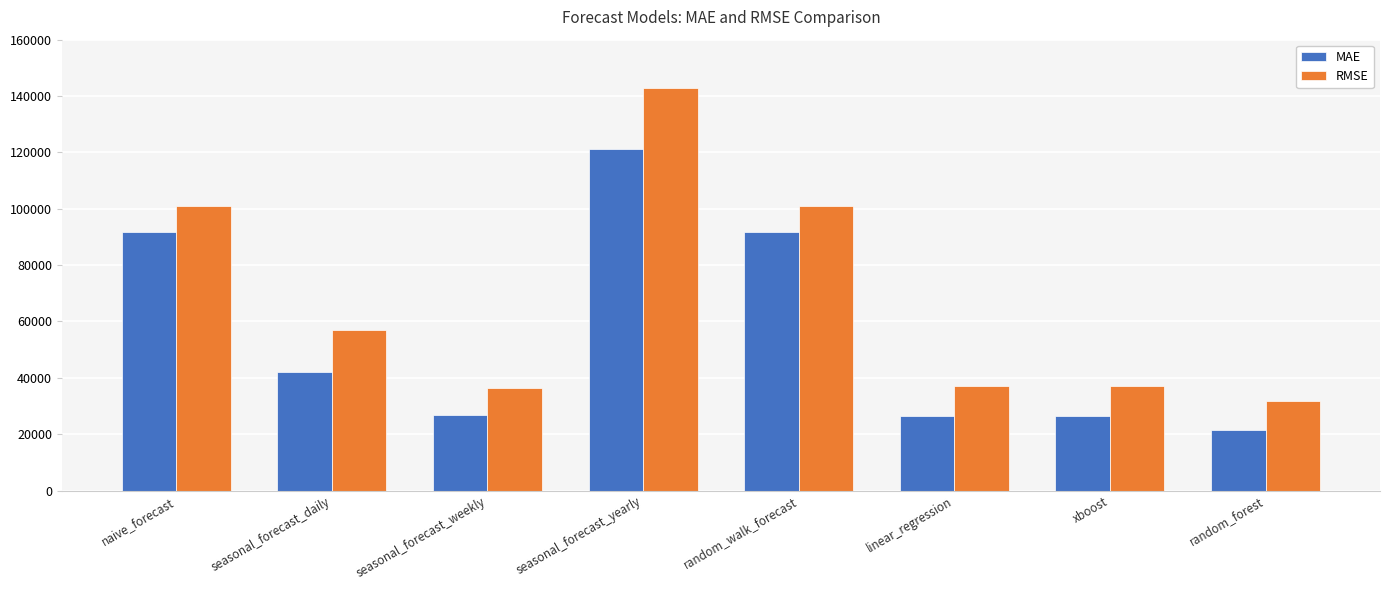

What value does the RMSE series have at linear_regression?

37274.4